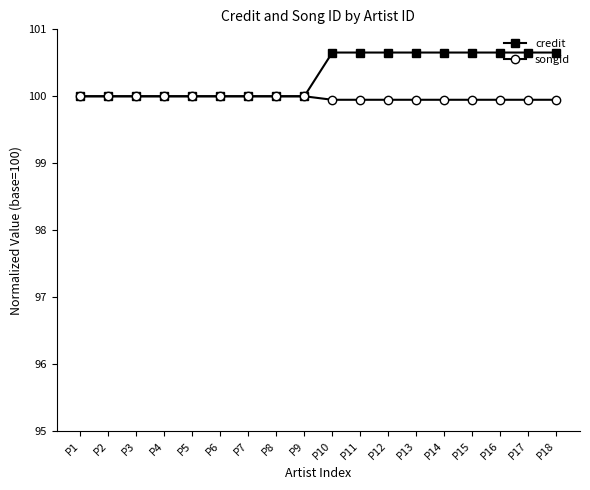

Does the chart have visible grid lines?

No